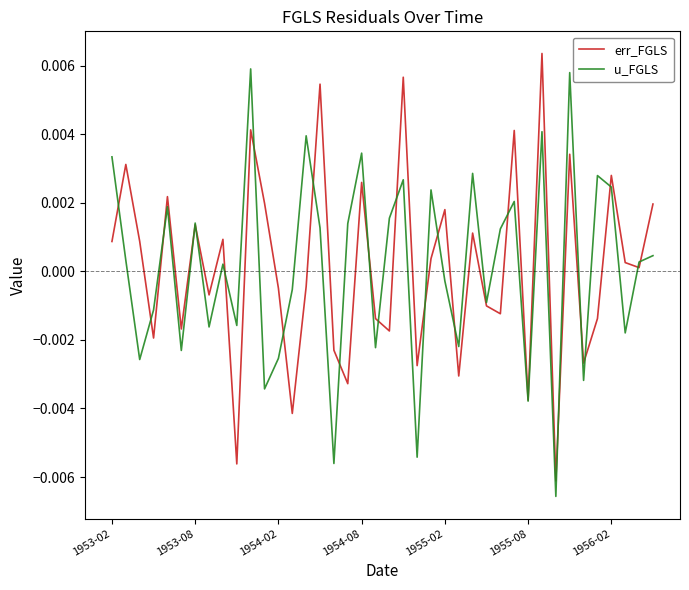

Rank the series at 1955-02 from highest to lowest value.

err_FGLS, u_FGLS